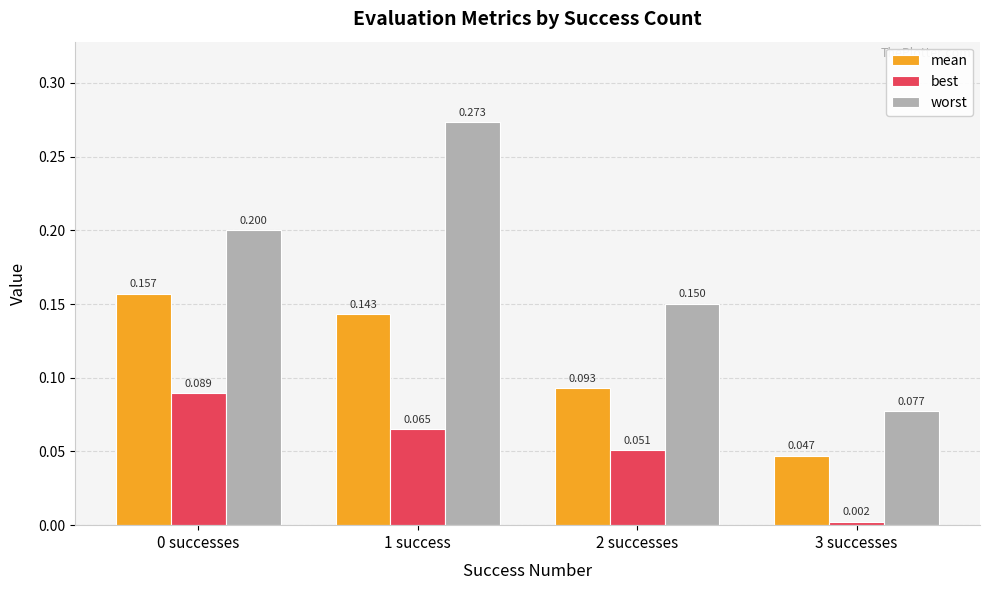

Is the value of worst at 3 successes greater than the value of best at 3 successes?

Yes